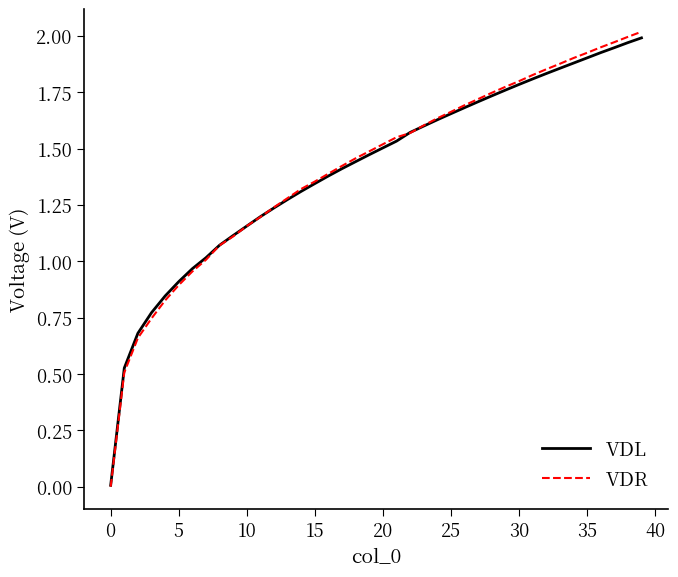

Which series has the largest range (max minus min)?

VDR